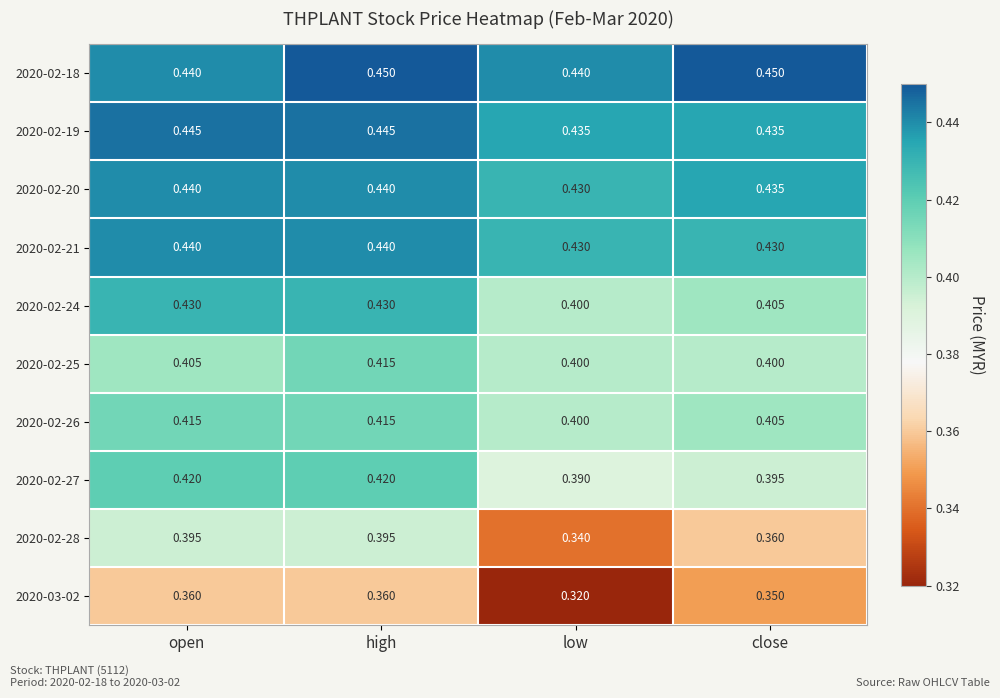

Is the value of 2020-02-20 at high greater than the value of 2020-02-19 at close?

Yes